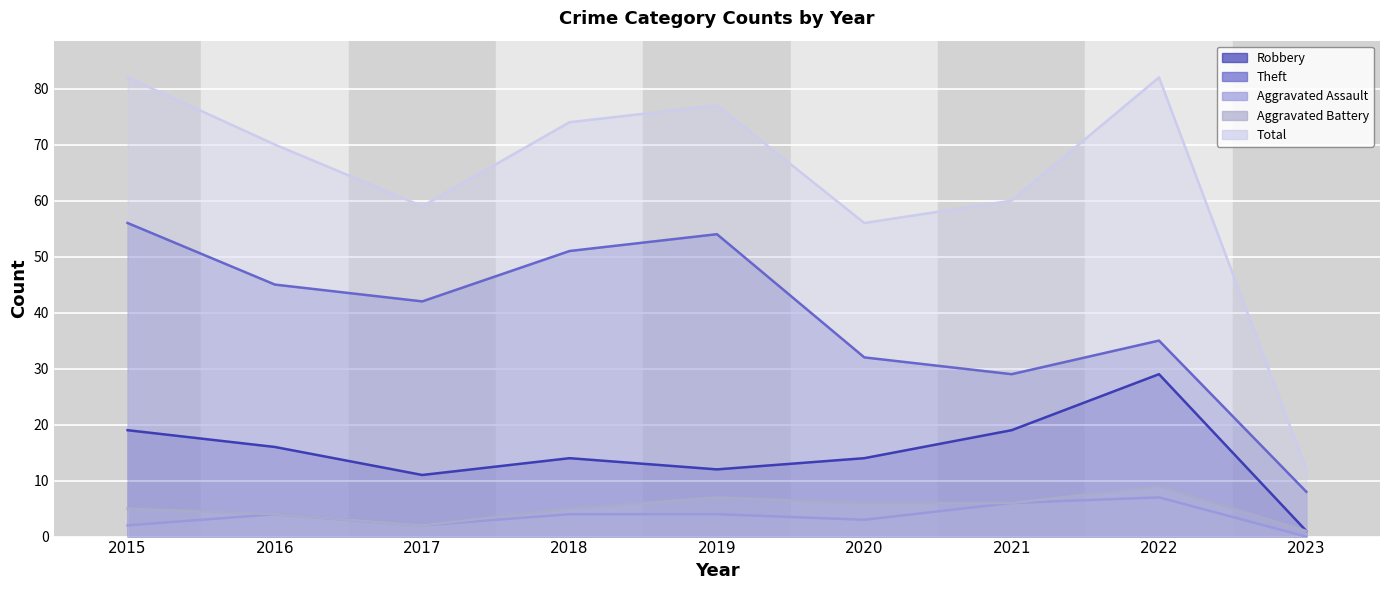

Where is the first local minimum for Aggravated Assault?

2017